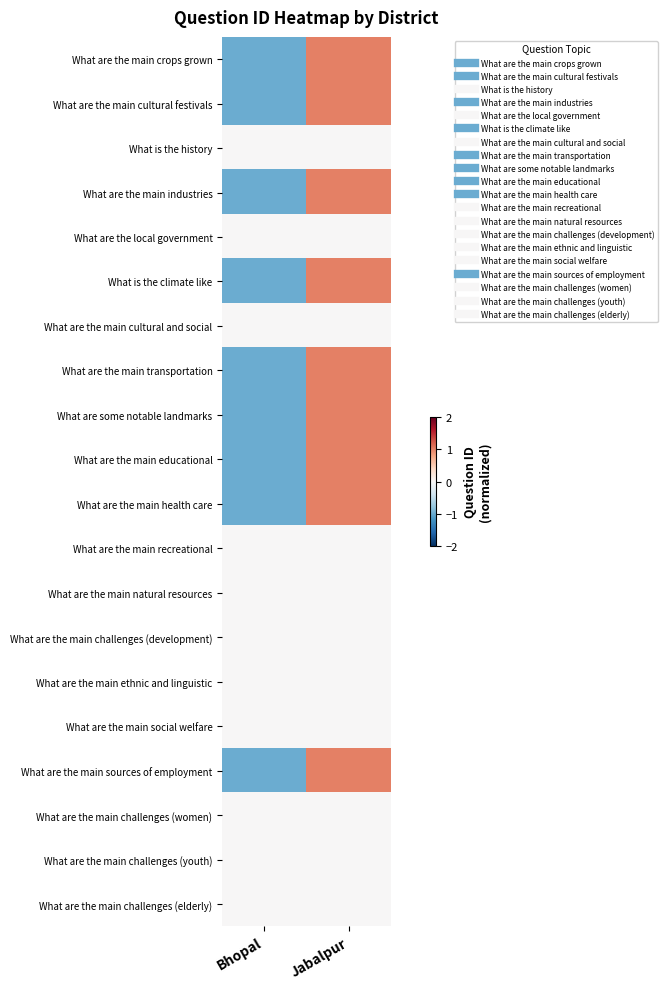

List the series in order of their peak value, lowest first.

What is the history, What are the local government, What are the main cultural and social, What are the main recreational, What are the main natural resources, What are the main challenges (development), What are the main ethnic and linguistic, What are the main social welfare, What are the main challenges (women), What are the main challenges (youth), What are the main challenges (elderly), What are the main crops grown, What are the main cultural festivals, What are the main industries, What is the climate like, What are the main transportation, What are some notable landmarks, What are the main educational, What are the main health care, What are the main sources of employment